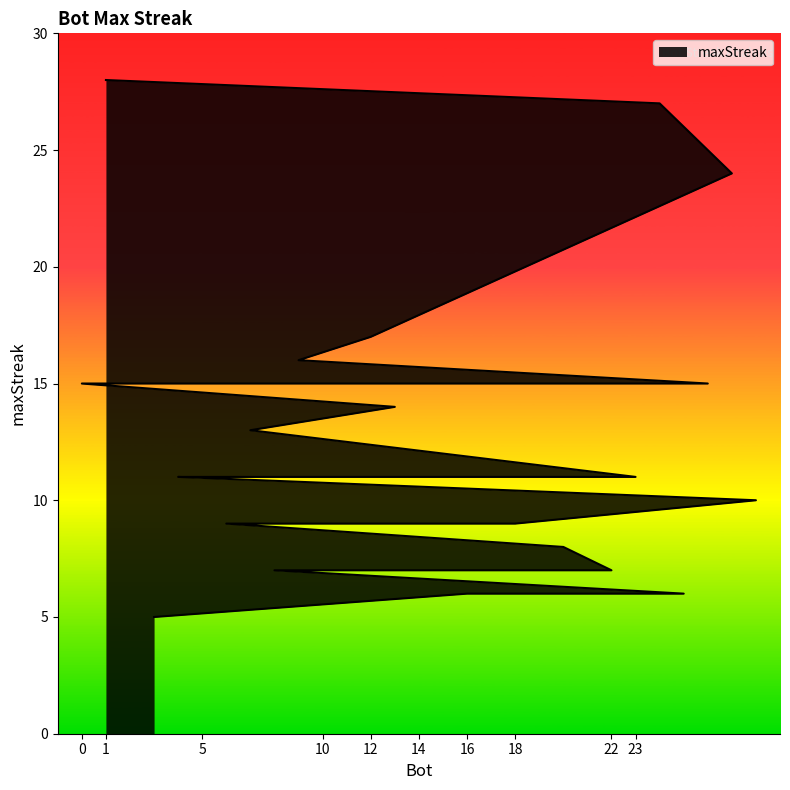

Does the chart display data point markers on the line(s)?

No